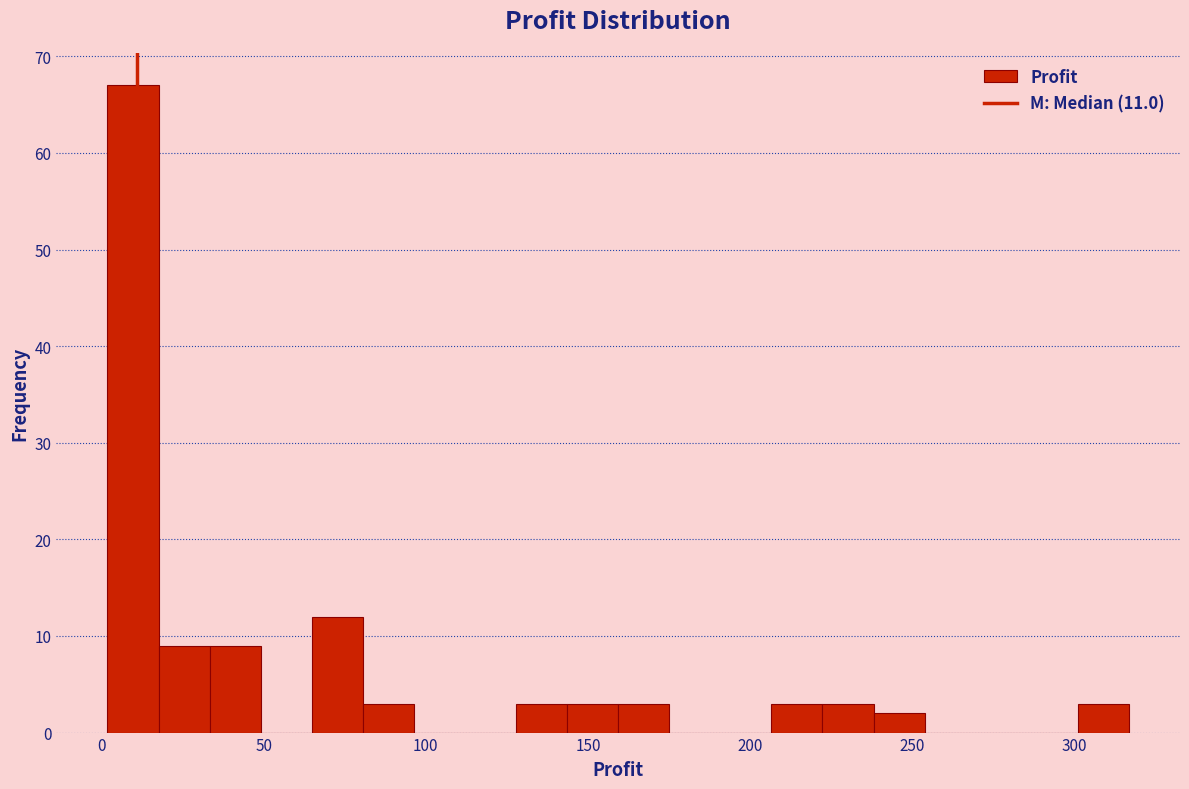

Read against the x-axis, roughly where is the centre of the tallest bar?

10